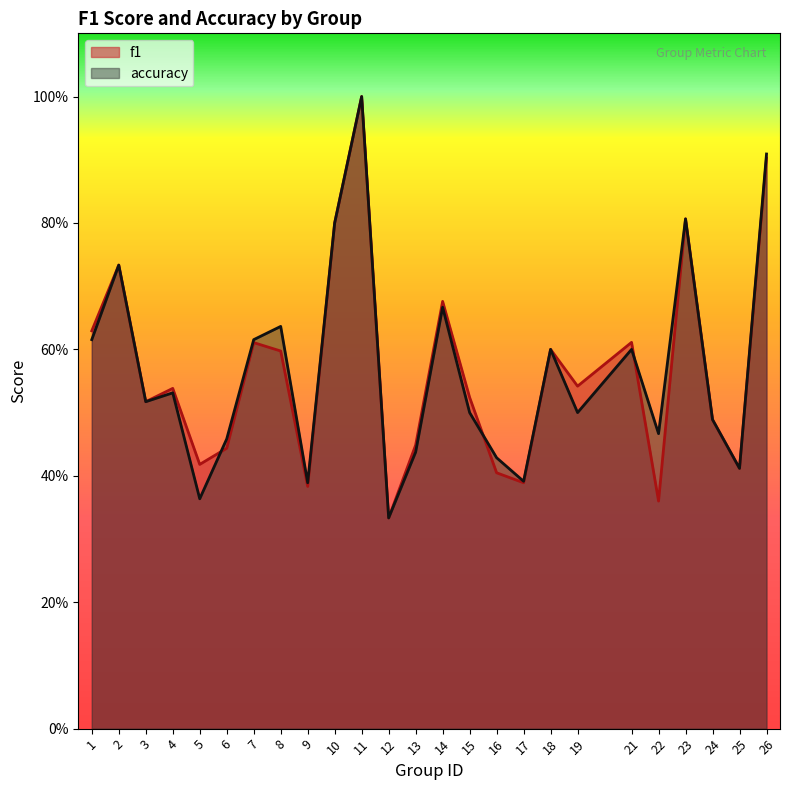

How many lines are shown in the chart?

2